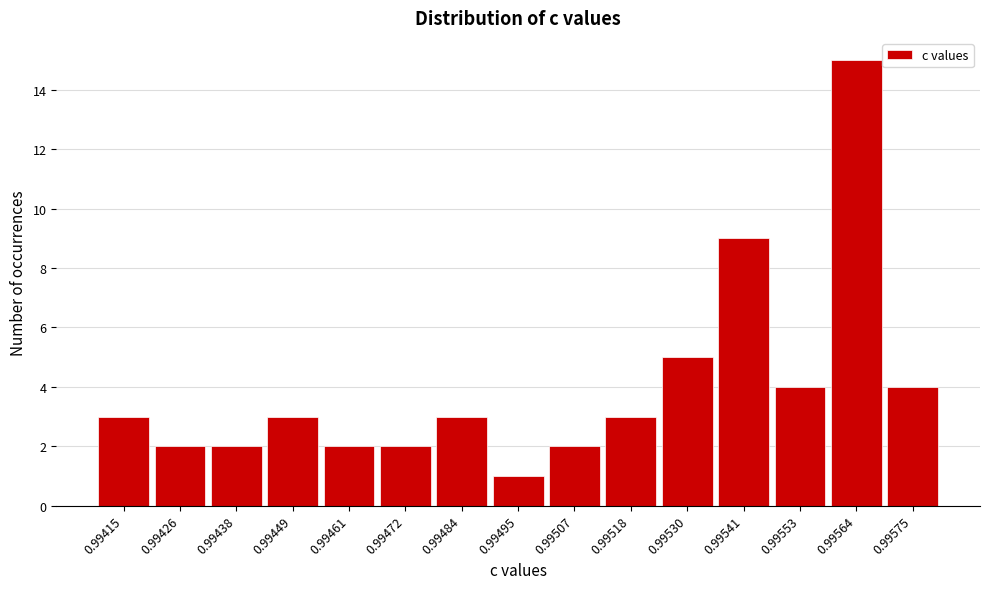

Reading left to right, transcribe all the data shown in this chart.

3	2	2	3	2	2	3	1	2	3	5	9	4	15	4